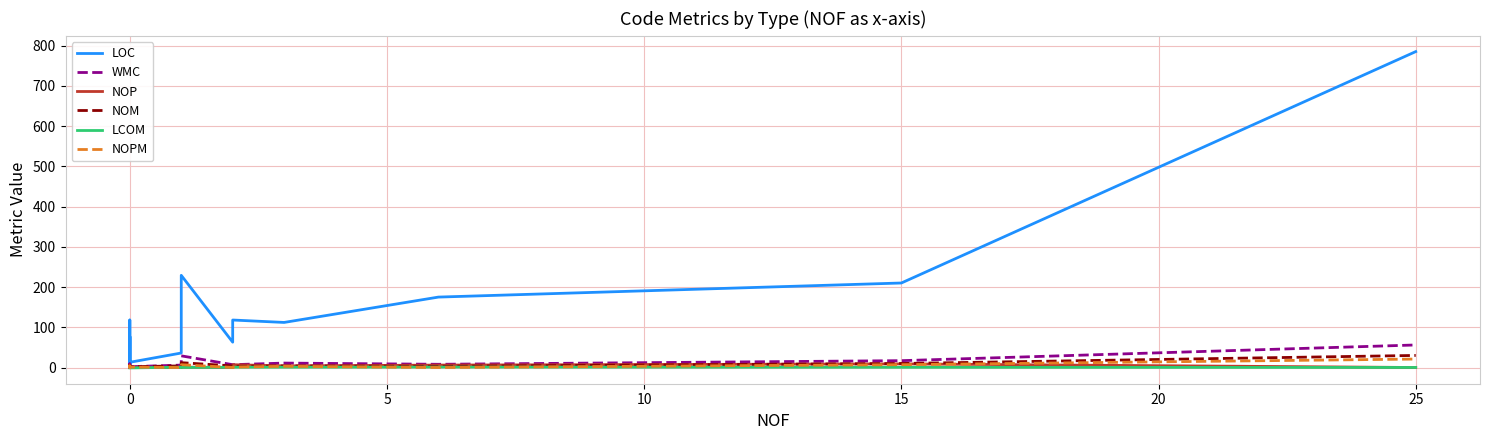

What are all the series names shown in the legend?

LOC, WMC, NOP, NOM, LCOM, NOPM